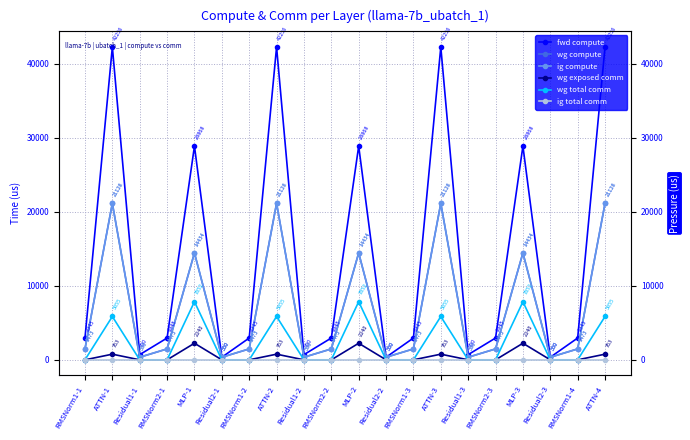

How many lines are shown in the chart?

6